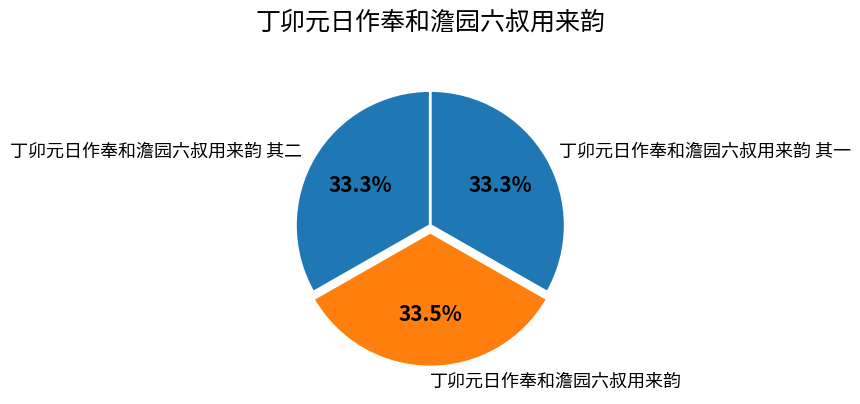

Does 丁卯元日作奉和澹园六叔用来韵 其二 account for over 50% of the chart?

No